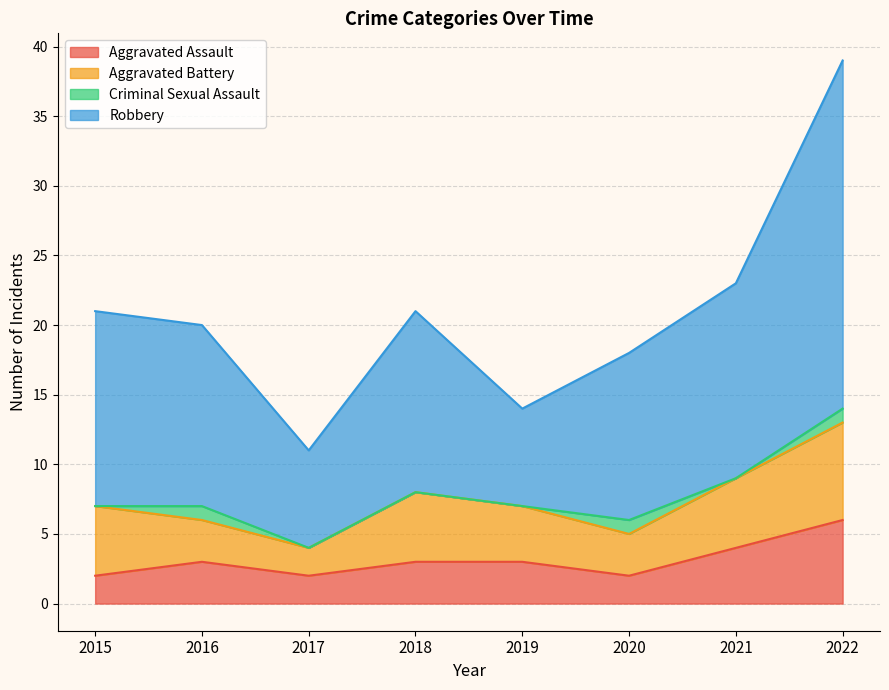

True or false: Aggravated Assault and Robbery intersect in this chart.

False